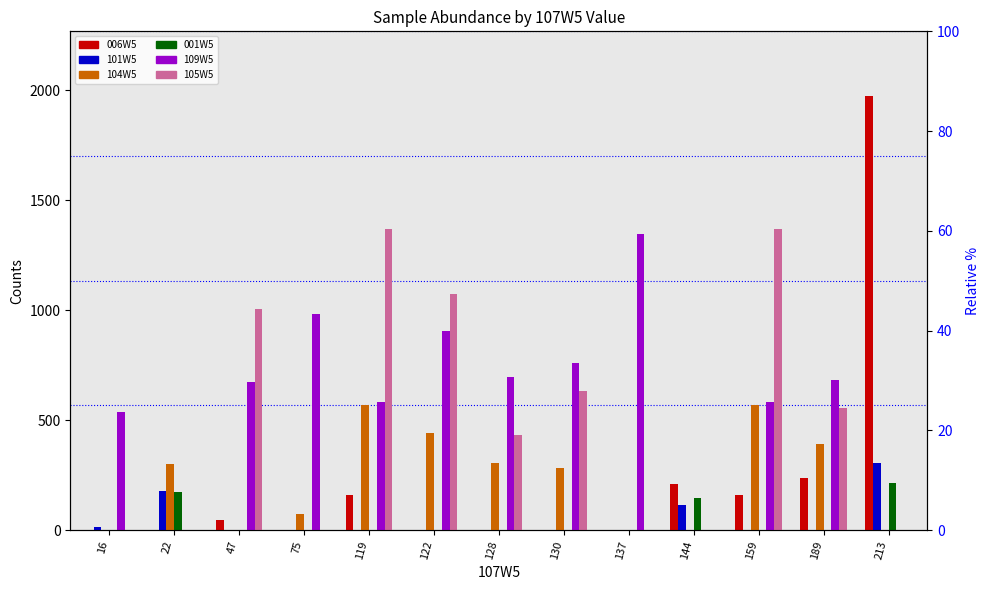

Read the 109W5 value at 75, to the nearest 50.

1000